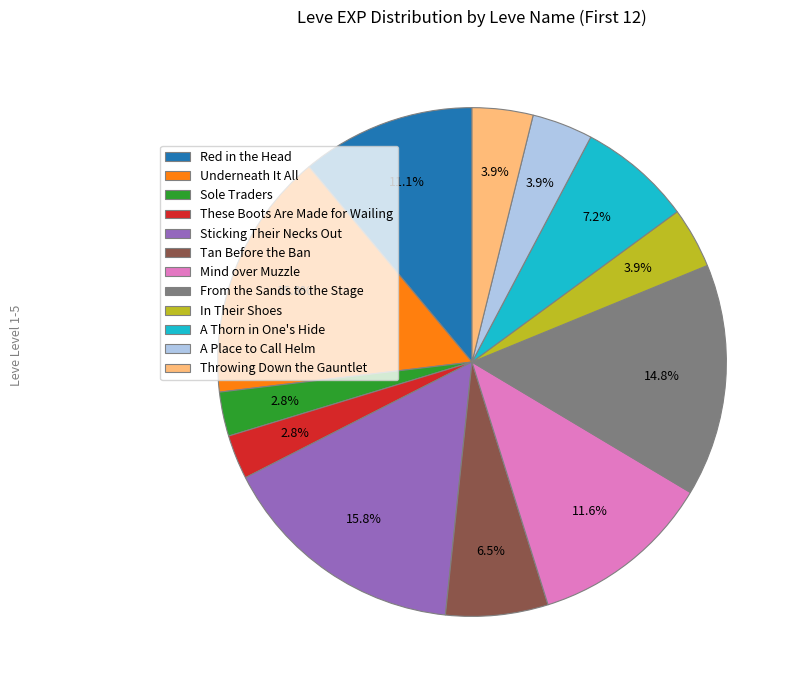

Which has a higher value, Underneath It All or Throwing Down the Gauntlet?

Underneath It All